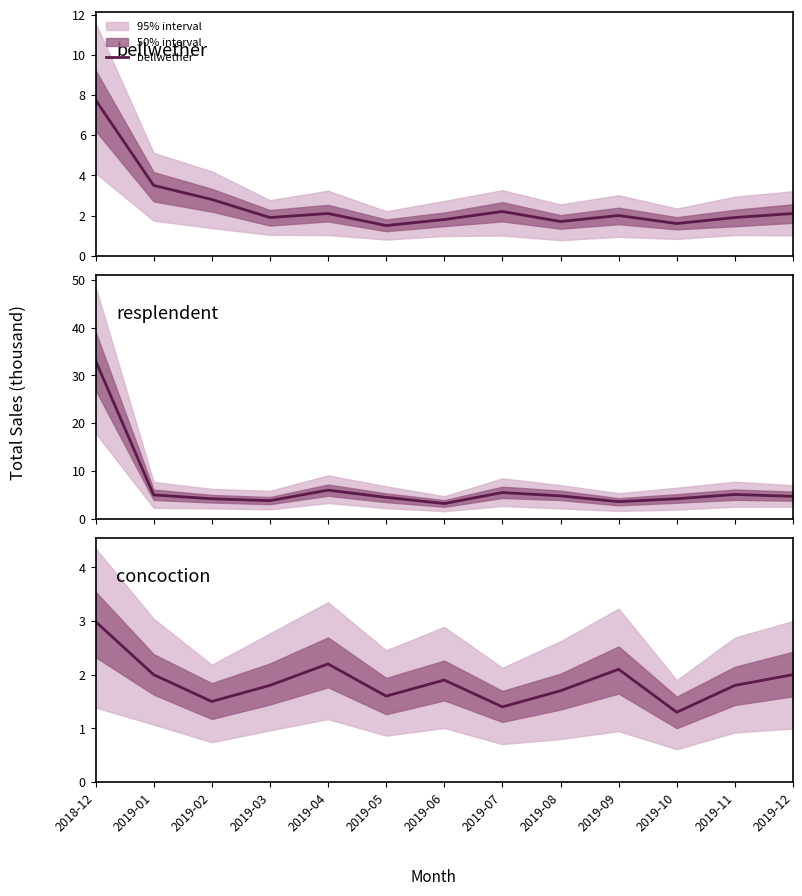

List the labels in order of resplendent value, smallest first.

2019-06, 2019-09, 2019-03, 2019-02, 2019-10, 2019-05, 2019-12, 2019-08, 2019-01, 2019-11, 2019-07, 2019-04, 2018-12